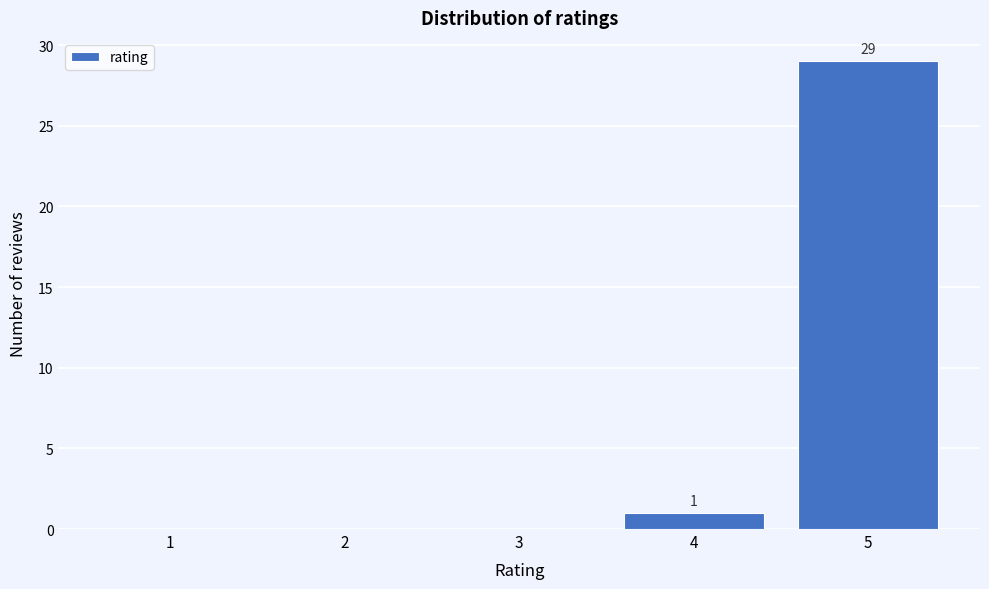

Reading left to right, transcribe all the data shown in this chart.

1=0	2=0	3=0	4=1	5=29